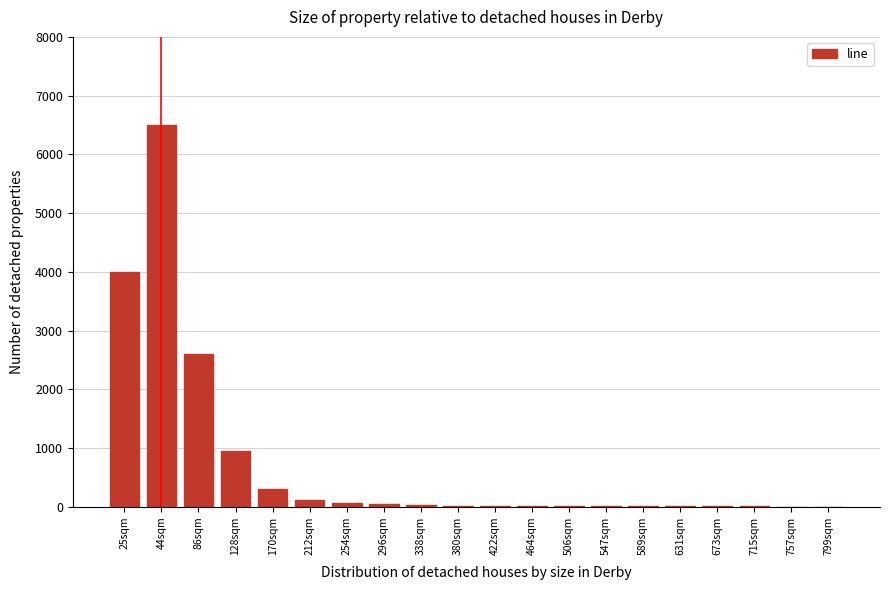

The chart shows a value of 40 at 296sqm. True or false?

True